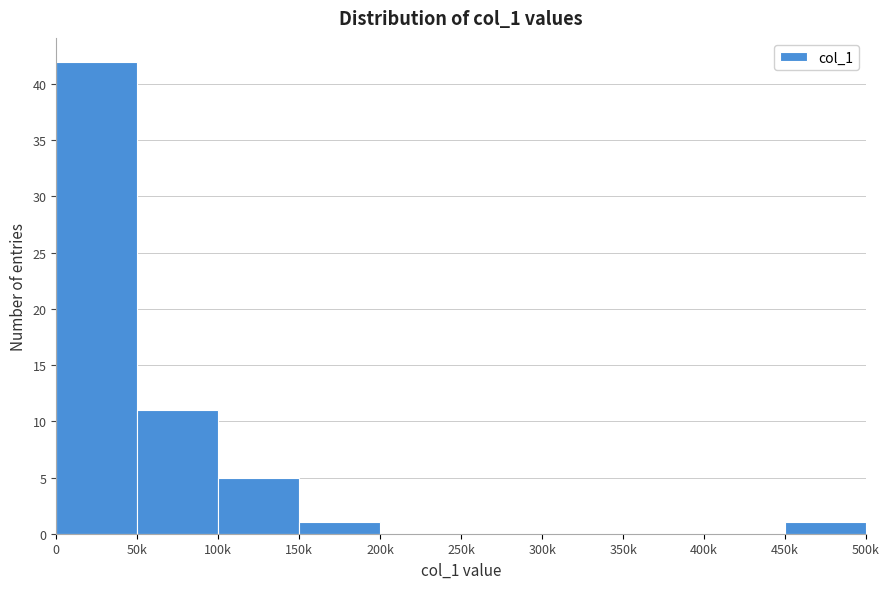

Reading right to left, transcribe all the data shown in this chart.

450k=1	400k=0	350k=0	300k=0	250k=0	200k=0	150k=1	100k=5	50k=11	0=42